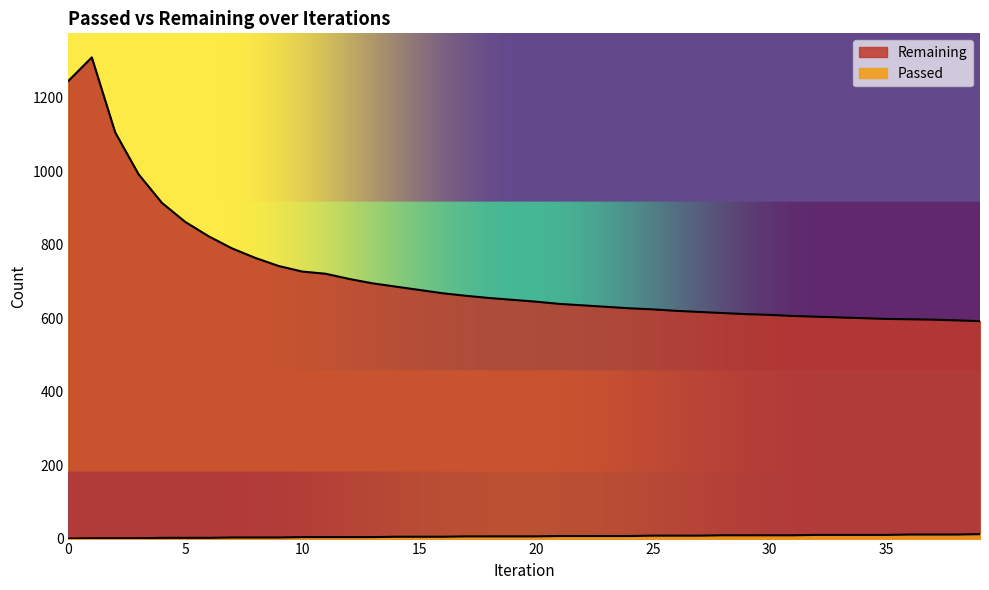

Is it true that Remaining equals 650 at 19?

True